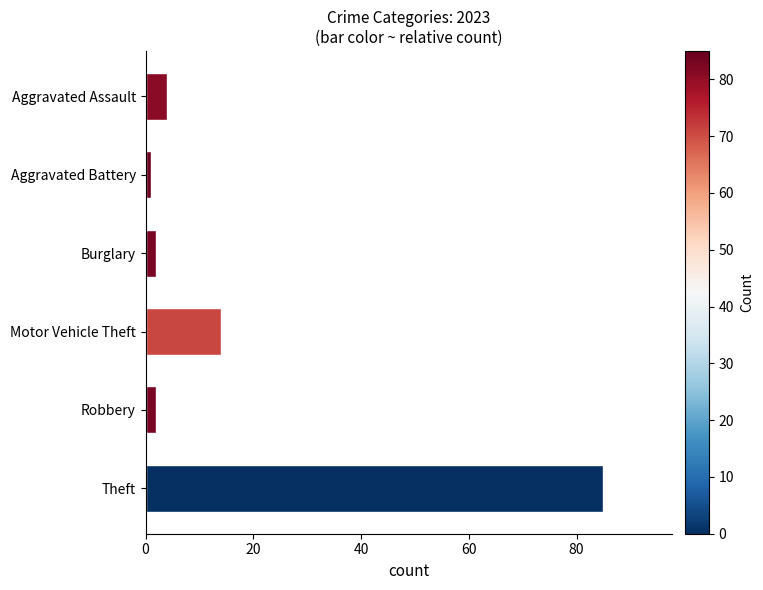

What is the label of the 3rd bar from the bottom?

Motor Vehicle Theft